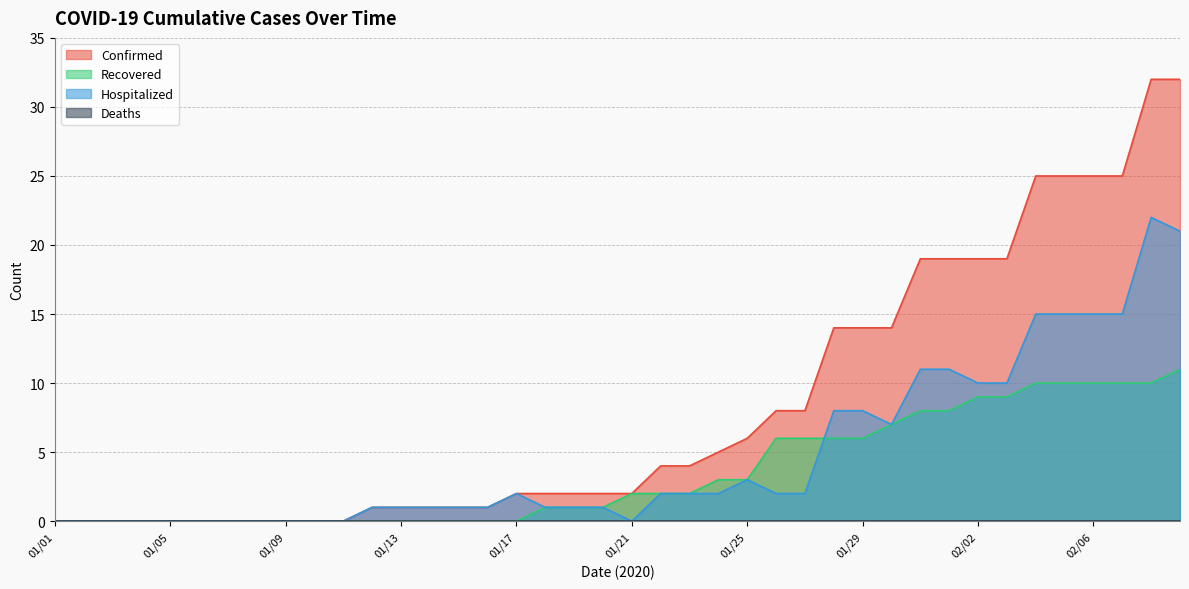

How many positive values does the Recovered series have?

23